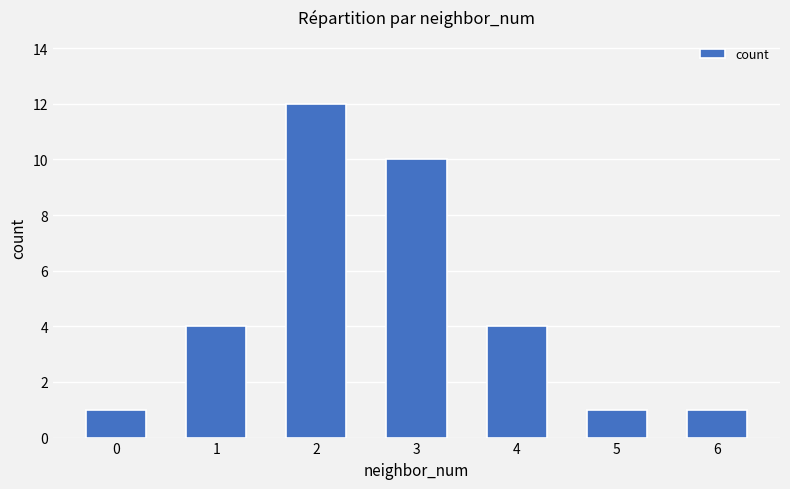

What is the difference between the maximum and minimum values?

11